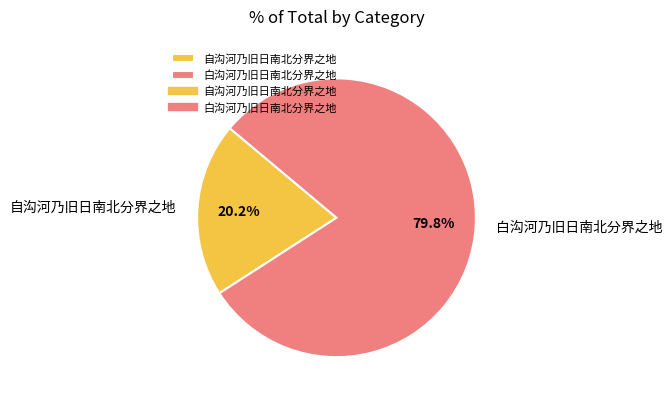

The 自沟河乃旧日南北分界之地 slice represents 7% of the pie. True or false?

False